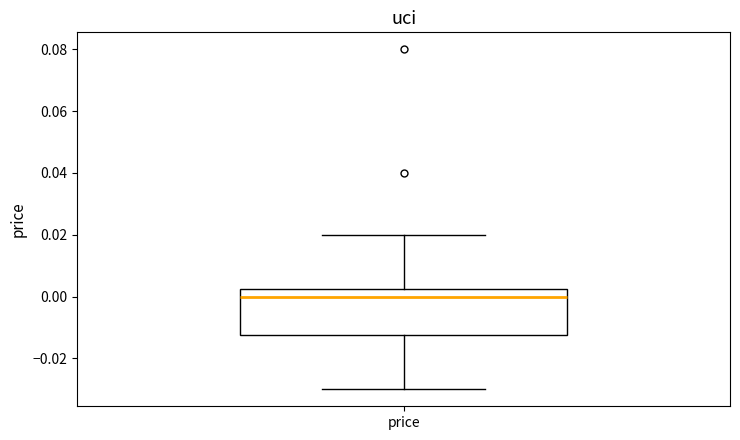

Where does the upper whisker of the box for price end on the y-axis? The values are not printed on the chart, so give them approximately, as read against the axis.

0.020